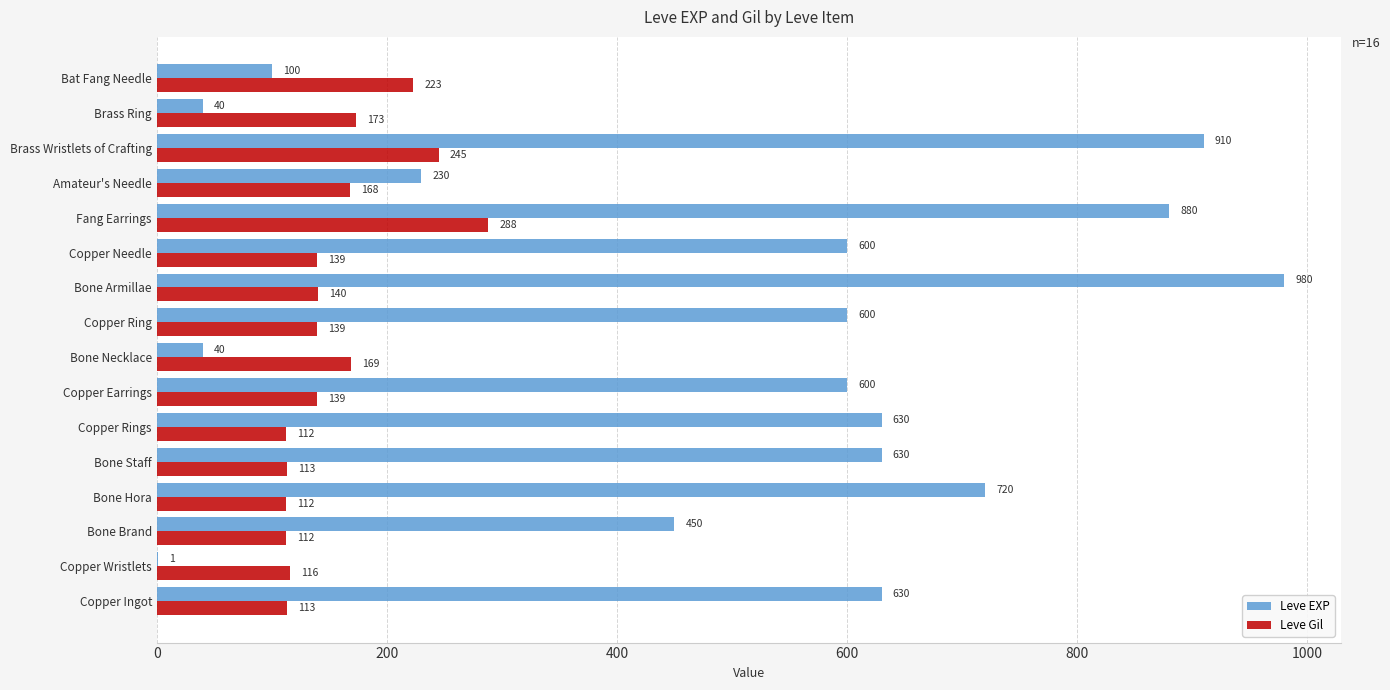

What is the sum of all Leve Gil values?

2501